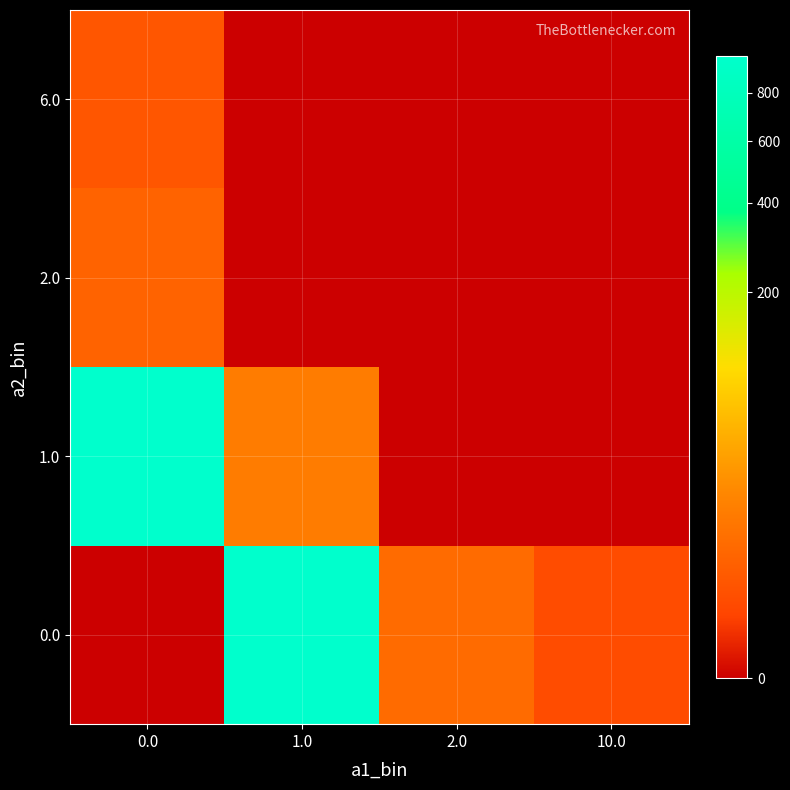

Which series changed the most between 0.0 and 2.0?

1.0